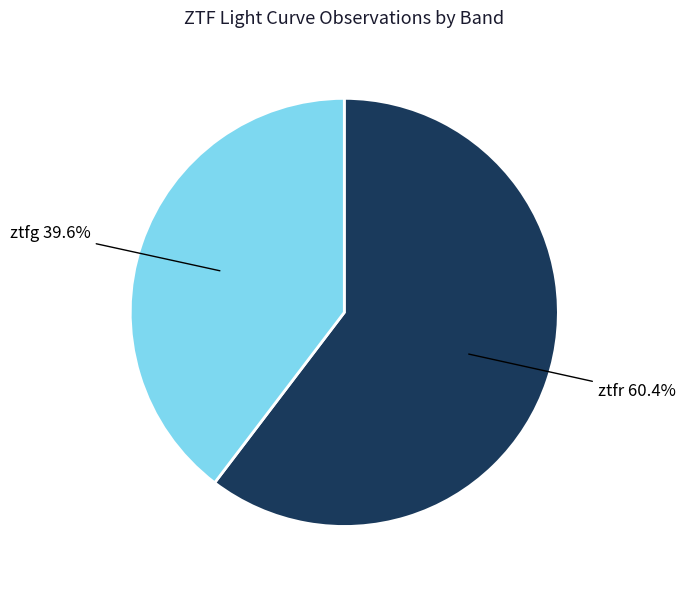

Count the number of slices in the pie.

2